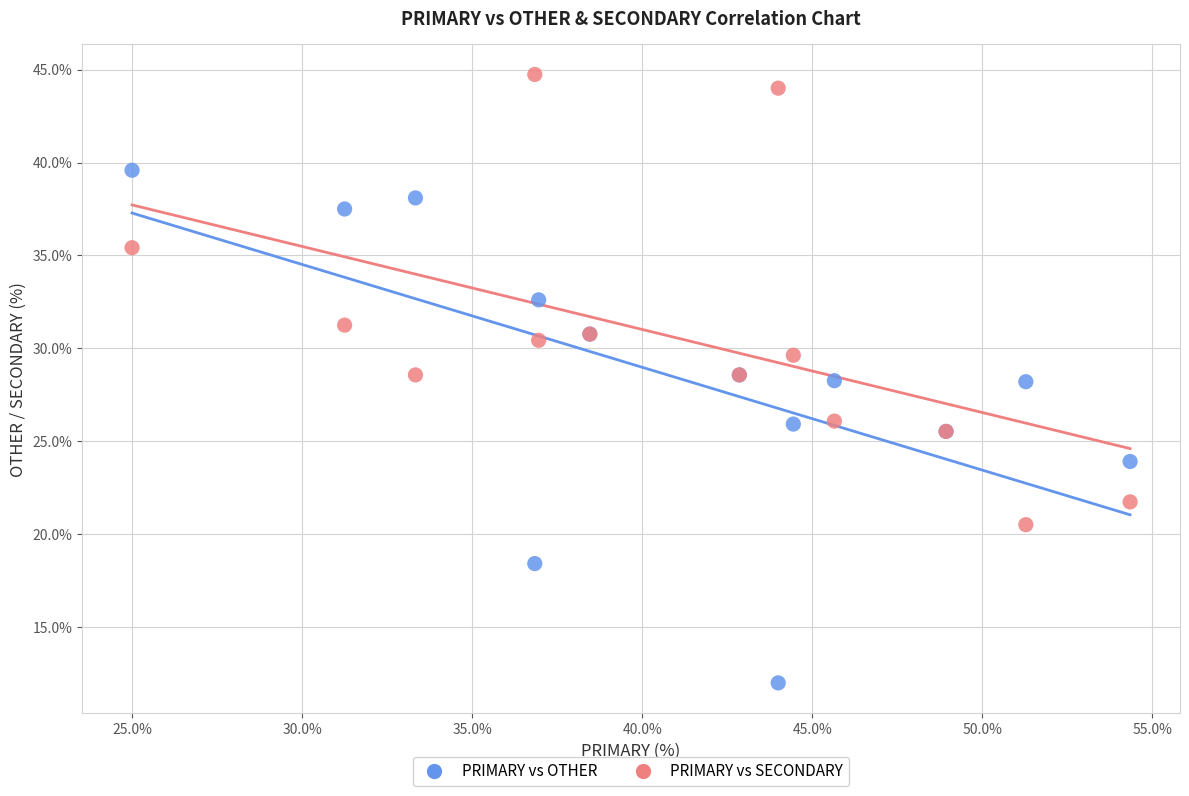

Which series reaches the maximum Y coordinate?

PRIMARY vs SECONDARY